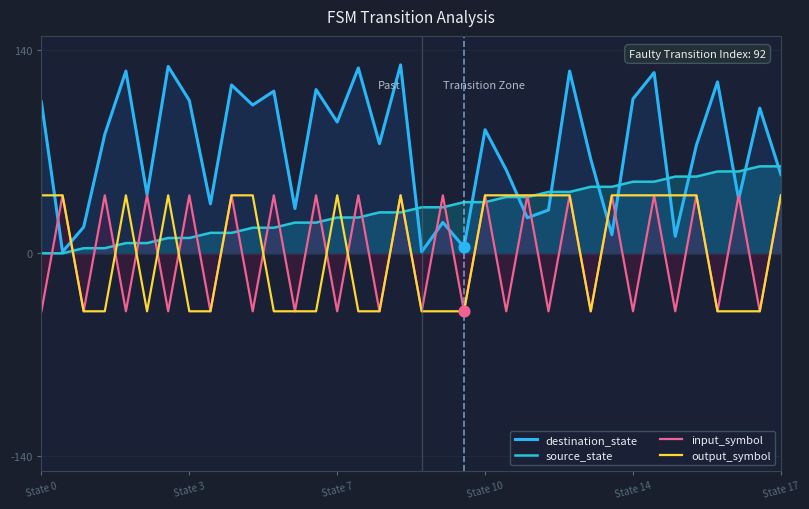

Is the value of source_state at State 14 greater than the value of output_symbol at 16?

Yes